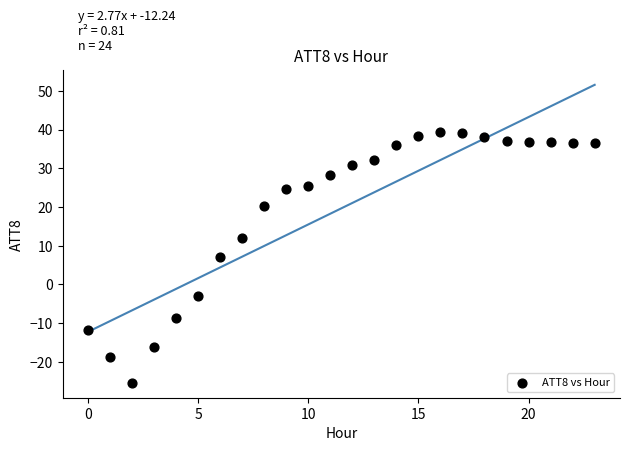

What is the range of Y values (max minus min)?

64.7